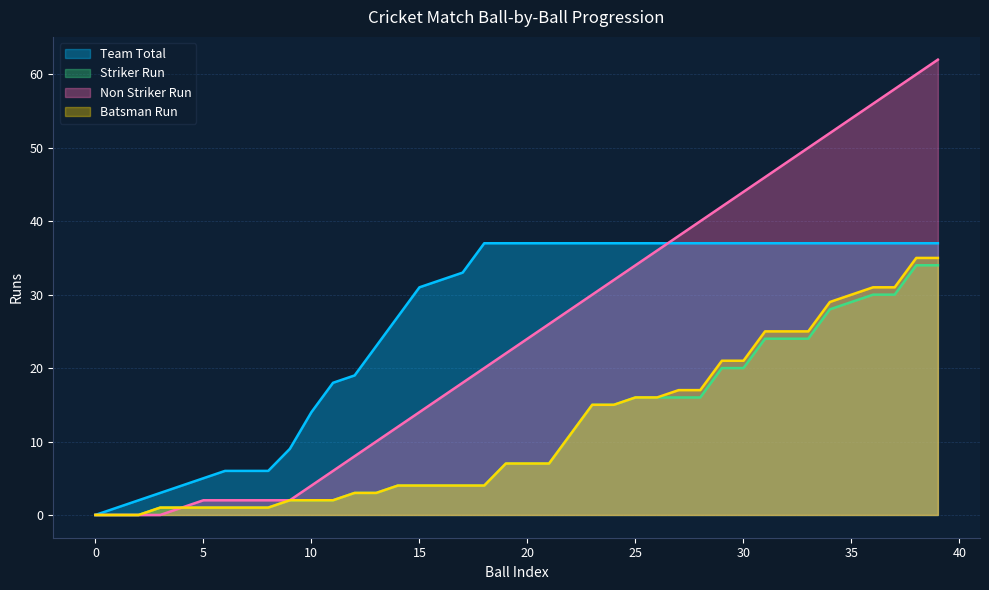

What is the highest value of the Team Total series?

37